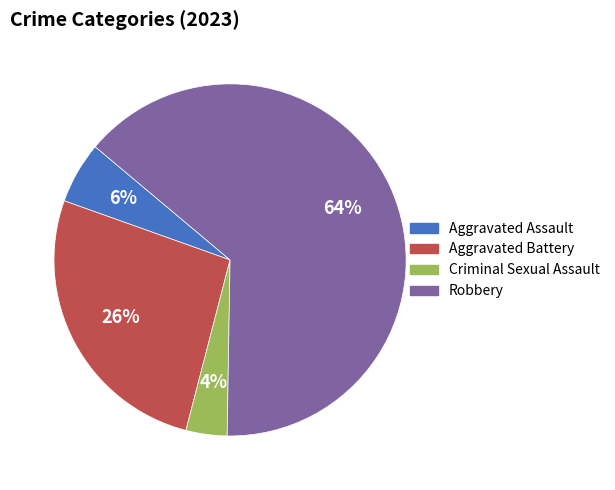

Approximately how many times larger is the value at Aggravated Assault compared to Criminal Sexual Assault?

1.5